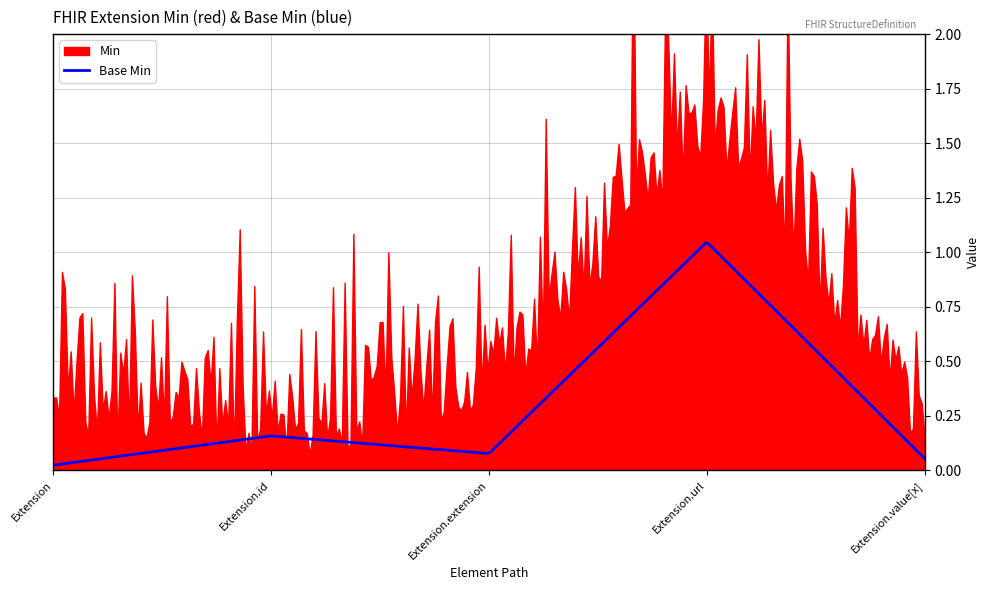

What is the label of the 5th point from the right?

Extension